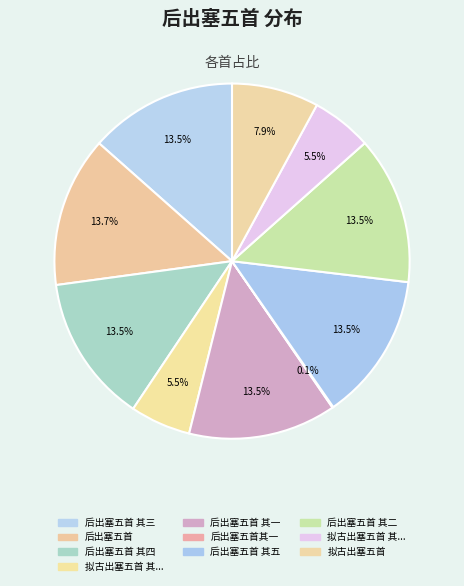

Rank the categories by value from highest to lowest.

后出塞五首, 后出塞五首 其五, 后出塞五首 其四, 后出塞五首 其三, 后出塞五首 其二, 后出塞五首 其一, 拟古出塞五首, 拟古出塞五首 其五, 拟古出塞五首 其一, 后出塞五首其一